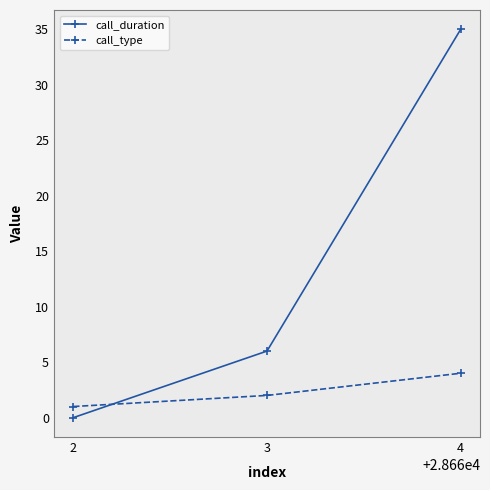

What is the difference between the maximum and minimum values in the call_duration series?

35